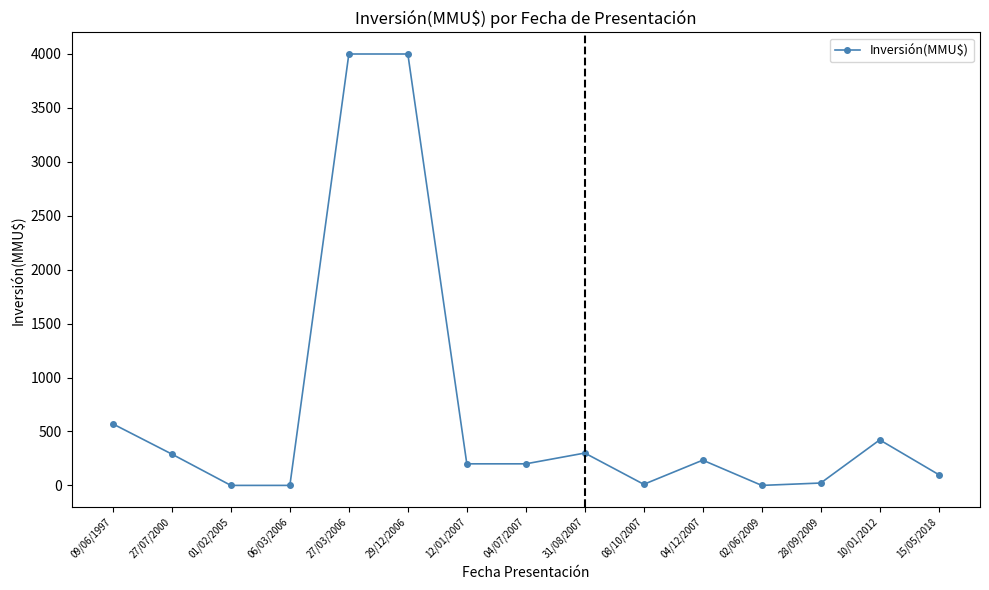

What is the label of the 12th point from the left?

02/06/2009